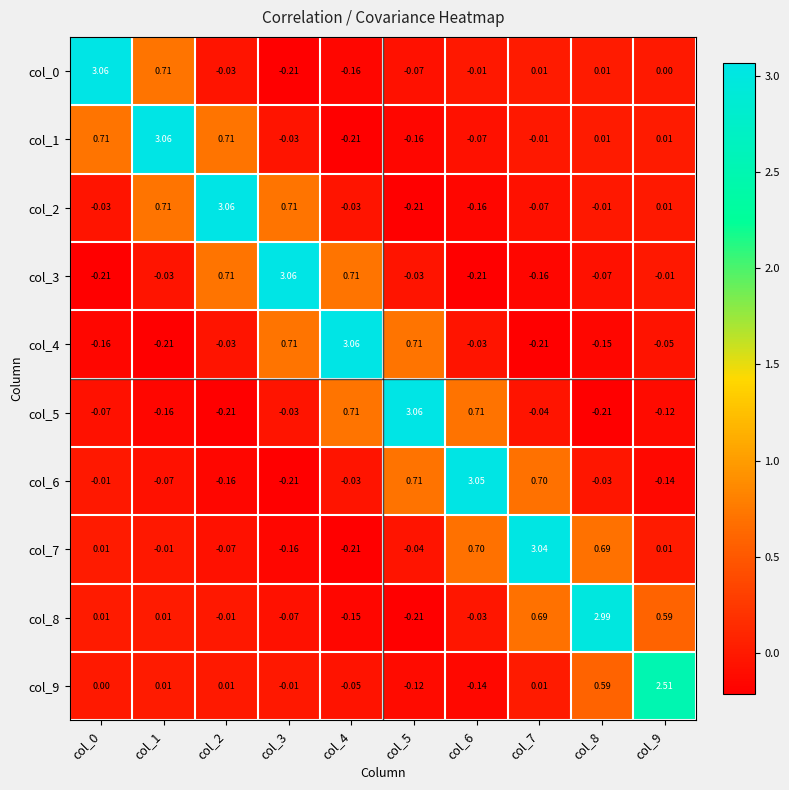

How many data points does each series have?

10